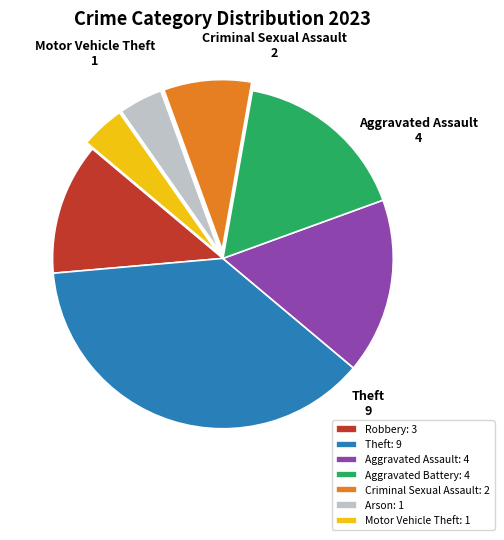

What is the ratio of the value at Arson to the value at Robbery?

0.3